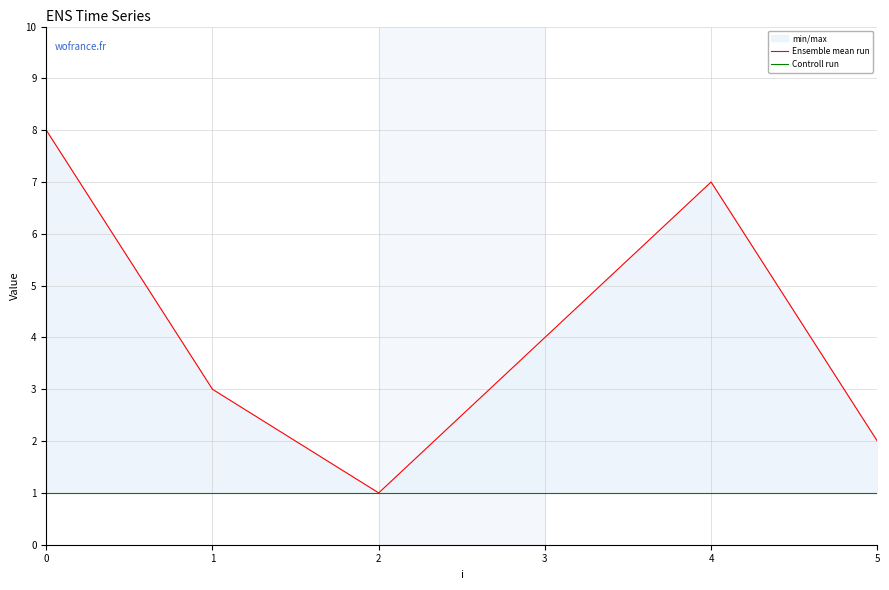

What is the smallest value displayed?

1